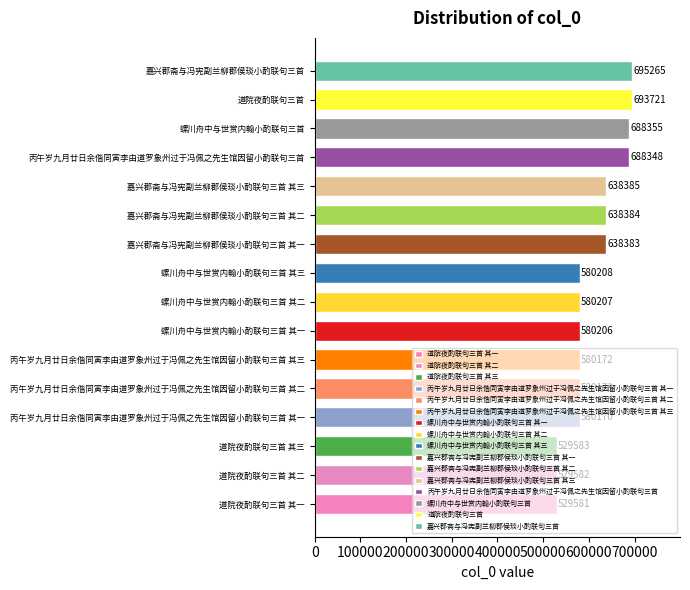

List the labels in order of value, largest first.

嘉兴郡斋与冯宪副兰柳郡侯琰小酌联句三首, 道院夜酌联句三首, 螺川舟中与世赏内翰小酌联句三首, 丙午岁九月廿日余偕同寅李由道罗象州过于冯佩之先生馆因留小酌联句三首, 嘉兴郡斋与冯宪副兰柳郡侯琰小酌联句三首 其三, 嘉兴郡斋与冯宪副兰柳郡侯琰小酌联句三首 其二, 嘉兴郡斋与冯宪副兰柳郡侯琰小酌联句三首 其一, 螺川舟中与世赏内翰小酌联句三首 其三, 螺川舟中与世赏内翰小酌联句三首 其二, 螺川舟中与世赏内翰小酌联句三首 其一, 丙午岁九月廿日余偕同寅李由道罗象州过于冯佩之先生馆因留小酌联句三首 其三, 丙午岁九月廿日余偕同寅李由道罗象州过于冯佩之先生馆因留小酌联句三首 其二, 丙午岁九月廿日余偕同寅李由道罗象州过于冯佩之先生馆因留小酌联句三首 其一, 道院夜酌联句三首 其三, 道院夜酌联句三首 其二, 道院夜酌联句三首 其一